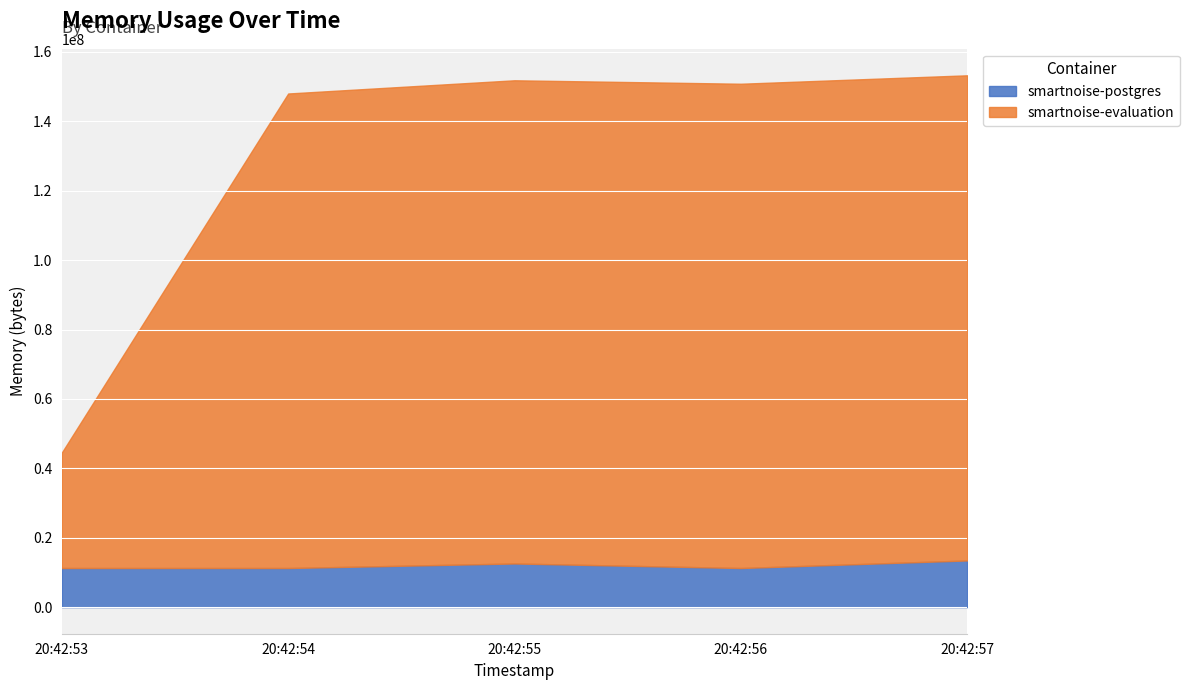

Rank the series by their average value, from lowest to highest.

smartnoise-postgres, smartnoise-evaluation